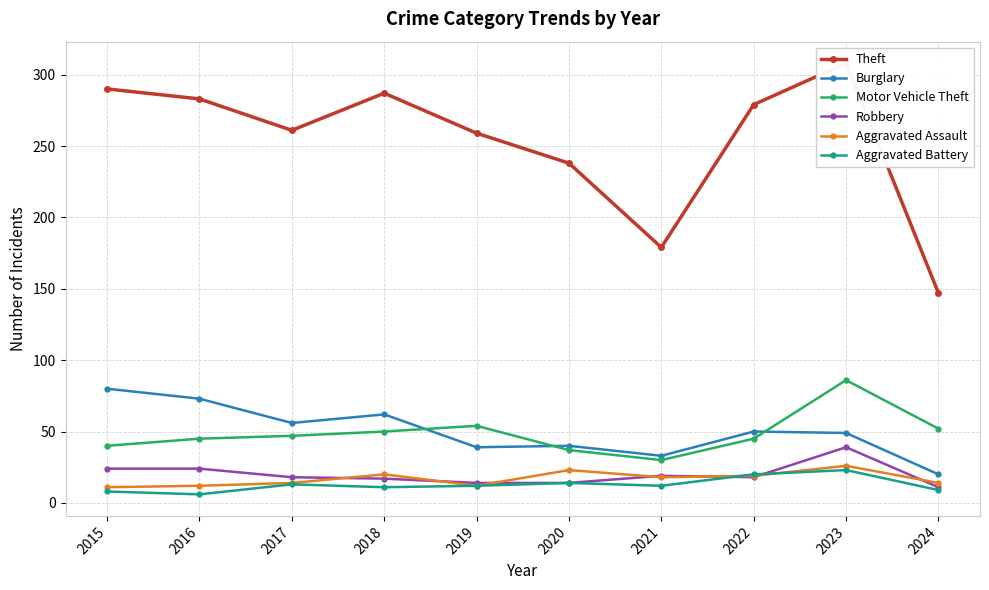

At which label does Aggravated Assault first exceed 18?

2018